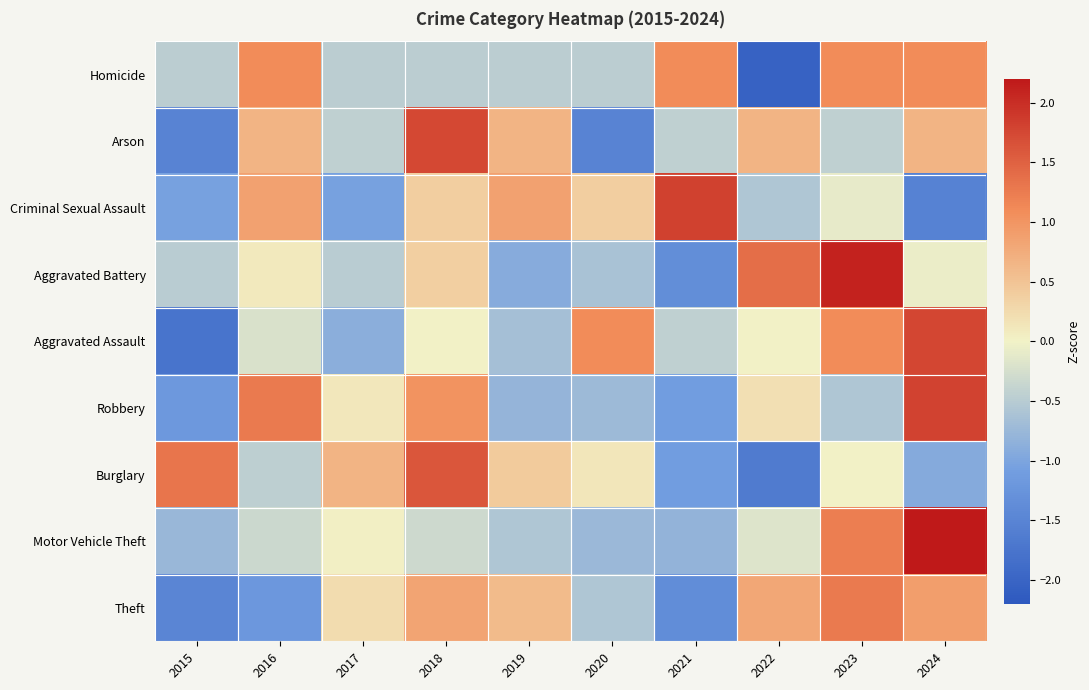

Reading right to left, transcribe all the data shown in this chart.

Homicide: 2024=1.1	2023=1.1	2022=-2.0	2021=1.1	2020=-0.5	2019=-0.5	2018=-0.5	2017=-0.5	2016=1.1	2015=-0.5
Arson: 2024=0.7	2023=-0.4	2022=0.7	2021=-0.4	2020=-1.5	2019=0.7	2018=1.7	2017=-0.4	2016=0.7	2015=-1.5
Criminal Sexual Assault: 2024=-1.5	2023=-0.1	2022=-0.6	2021=1.8	2020=0.4	2019=0.9	2018=0.4	2017=-1.1	2016=0.9	2015=-1.1
Aggravated Battery: 2024=-0.1	2023=2.1	2022=1.4	2021=-1.4	2020=-0.6	2019=-0.9	2018=0.4	2017=-0.5	2016=0.1	2015=-0.5
Aggravated Assault: 2024=1.8	2023=1.1	2022=0.0	2021=-0.4	2020=1.1	2019=-0.7	2018=0.0	2017=-0.9	2016=-0.2	2015=-1.8
Robbery: 2024=1.8	2023=-0.6	2022=0.2	2021=-1.1	2020=-0.7	2019=-0.8	2018=1.0	2017=0.1	2016=1.3	2015=-1.2
Burglary: 2024=-0.9	2023=0.0	2022=-1.6	2021=-1.1	2020=0.1	2019=0.4	2018=1.6	2017=0.7	2016=-0.5	2015=1.3
Motor Vehicle Theft: 2024=2.5	2023=1.2	2022=-0.2	2021=-0.8	2020=-0.7	2019=-0.6	2018=-0.3	2017=0.0	2016=-0.3	2015=-0.8
Theft: 2024=0.9	2023=1.3	2022=0.8	2021=-1.4	2020=-0.6	2019=0.6	2018=0.8	2017=0.2	2016=-1.2	2015=-1.5